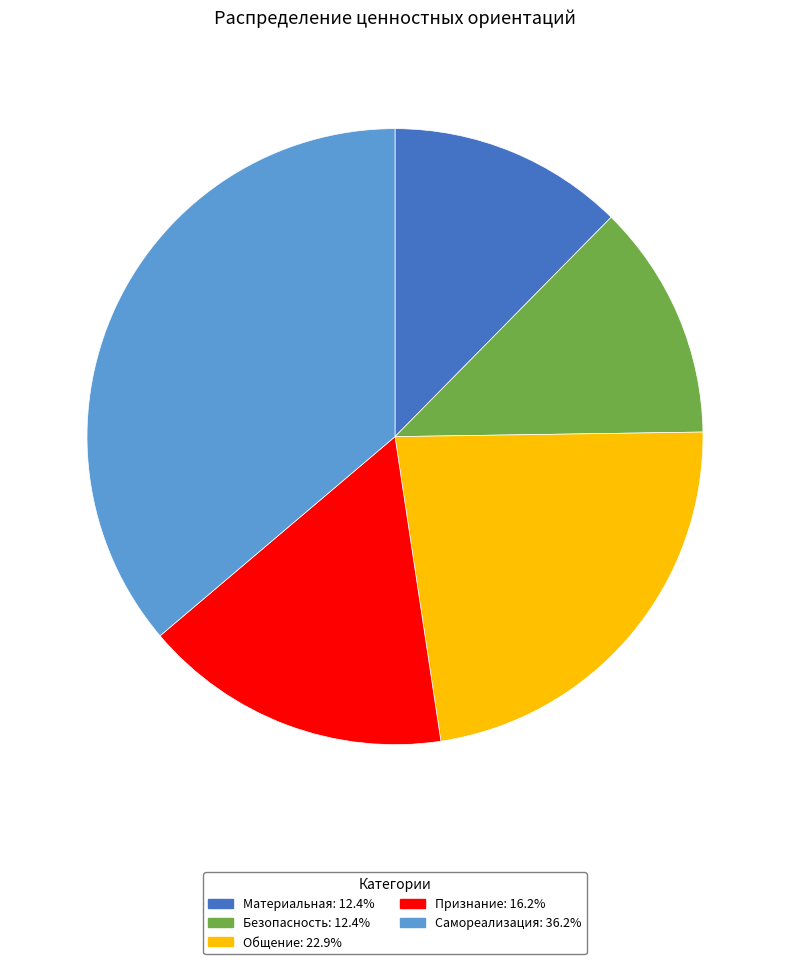

Is there a majority slice in this chart?

No